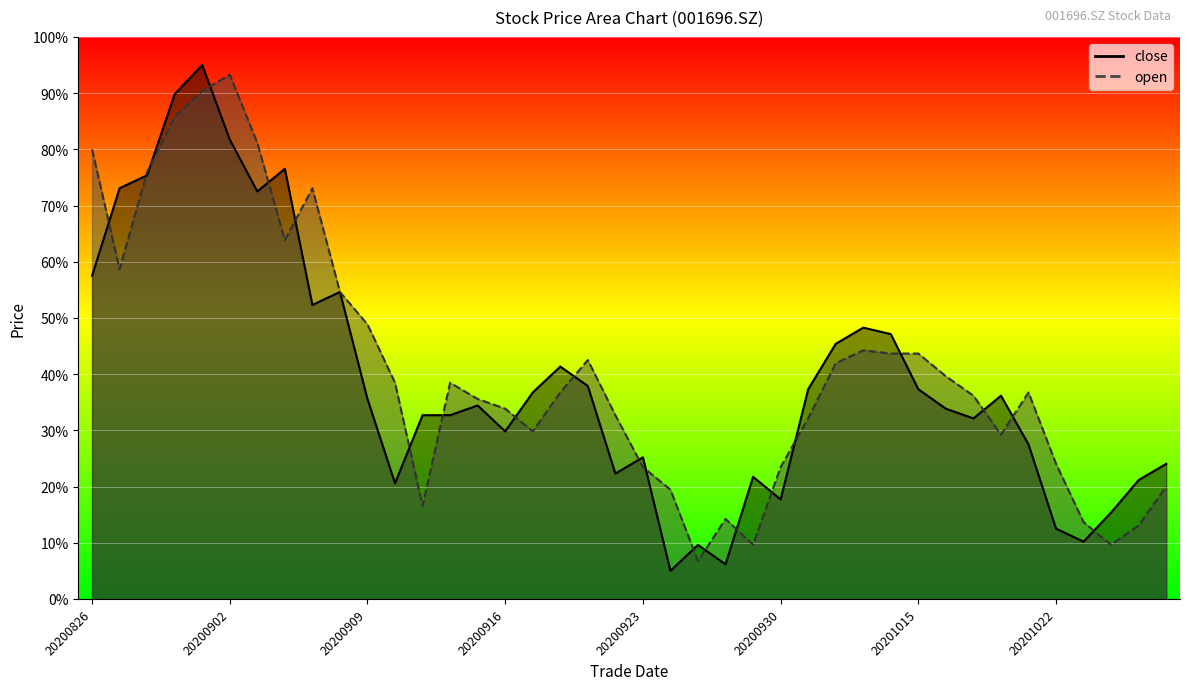

How many lines are shown in the chart?

2